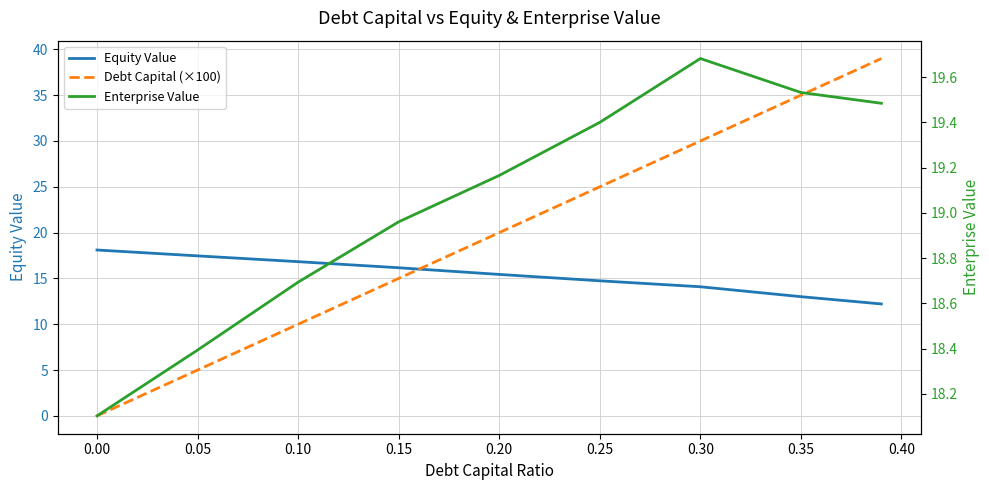

True or false: Equity Value and Enterprise Value cross at least once.

False